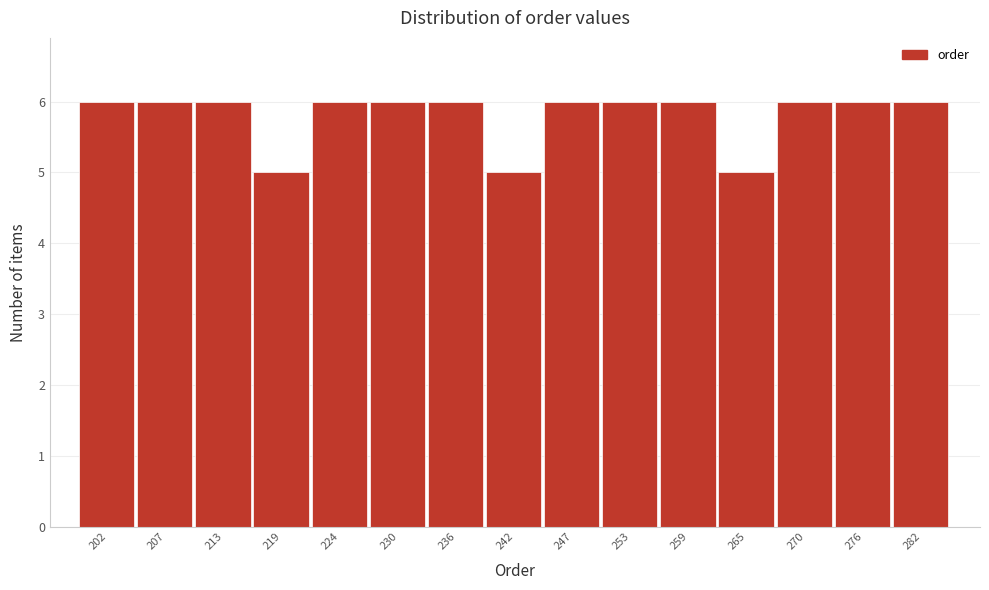

Reading left to right, list all the values displayed in this chart.

6	6	6	5	6	6	6	5	6	6	6	5	6	6	6